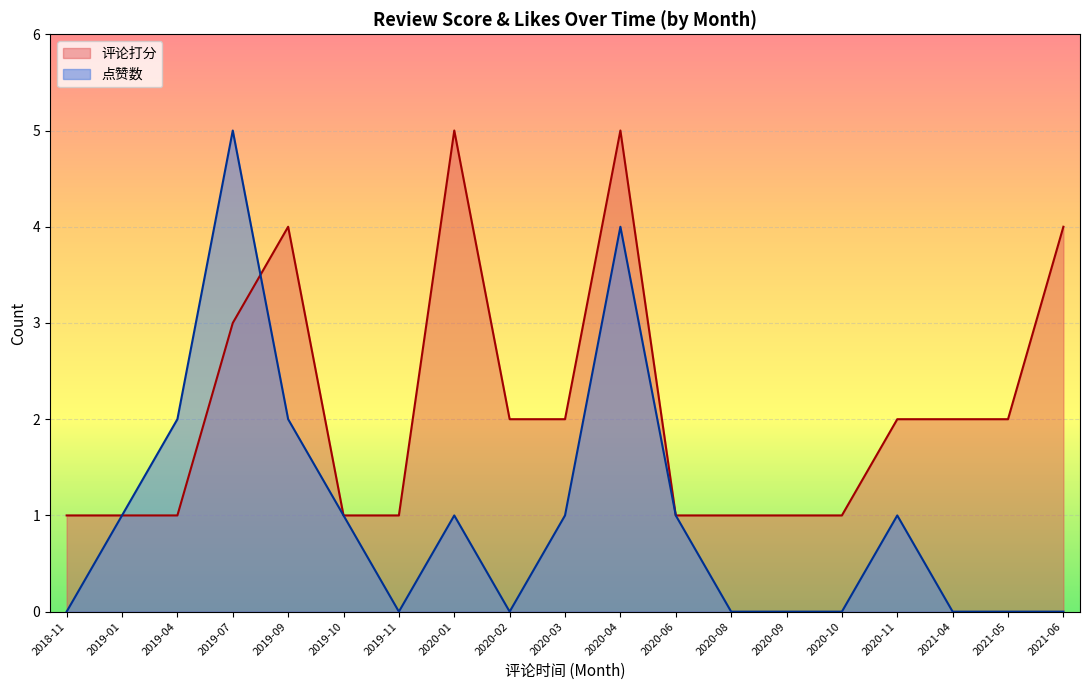

Between 2019-04 and 2019-09, which series saw the biggest shift?

评论打分